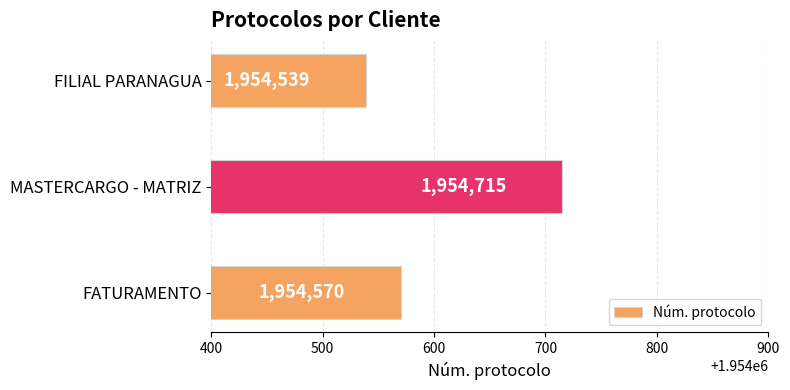

Reading bottom to top, extract all data points from this chart.

1954570	1954715	1954539